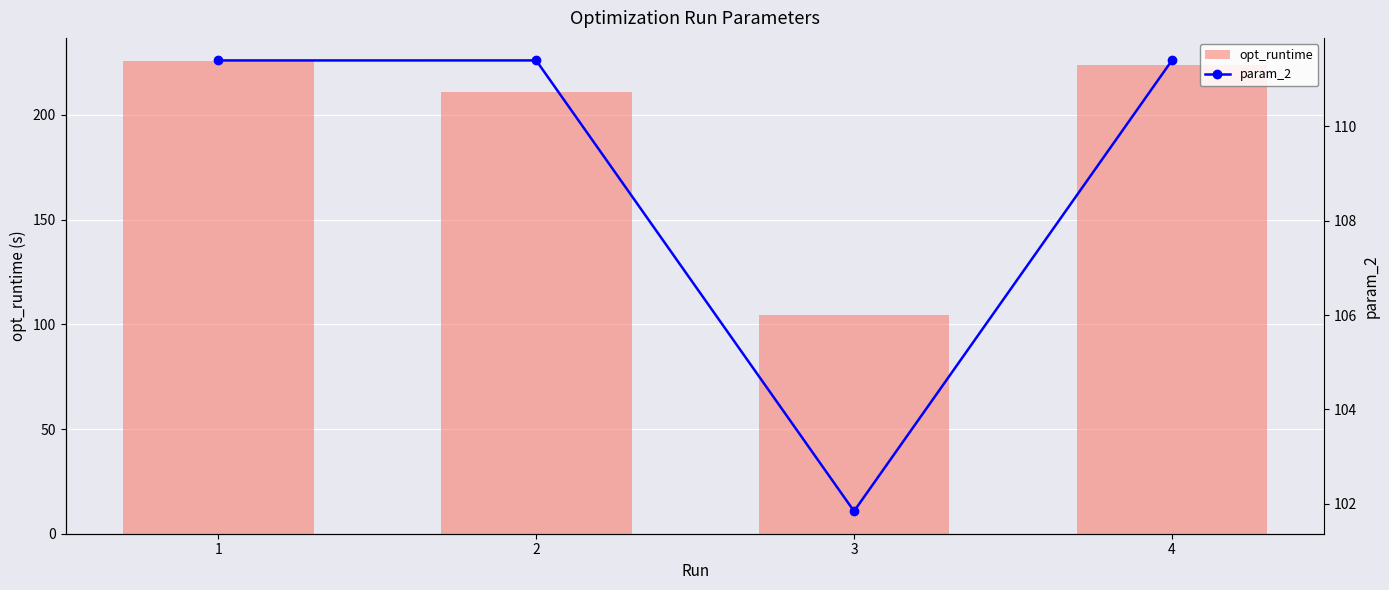

Where is opt_runtime nearest to the value 165?

2